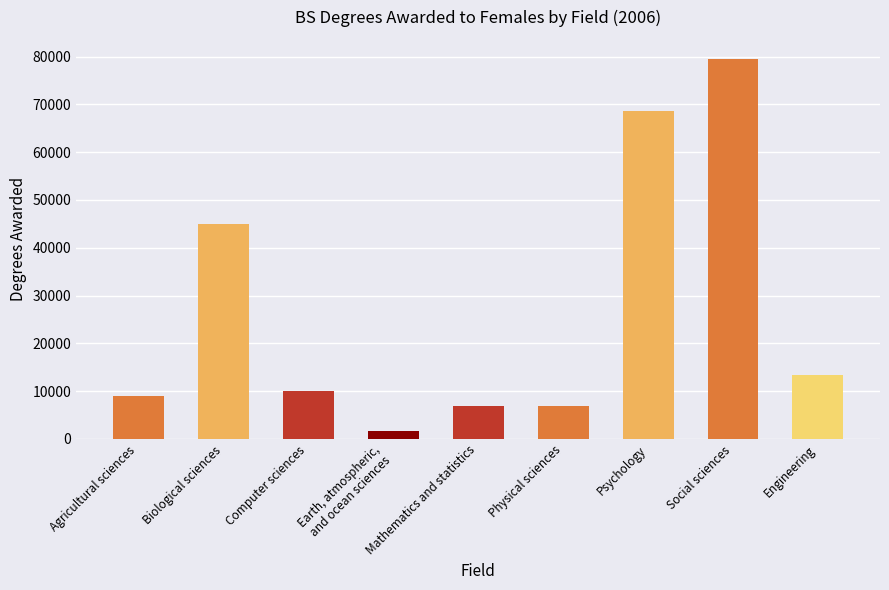

What is the change in value from Computer sciences to Mathematics and statistics?

-3064